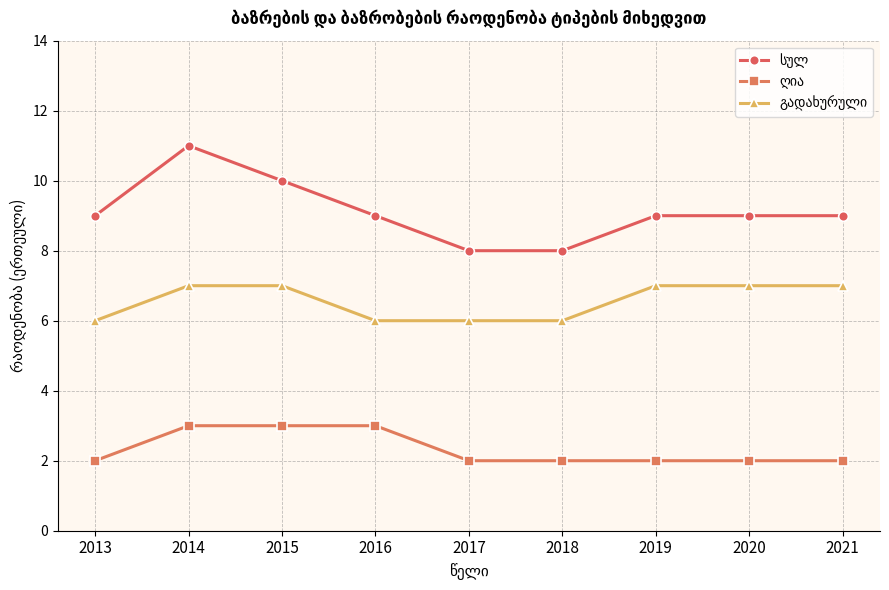

How many series are shown in this chart?

3